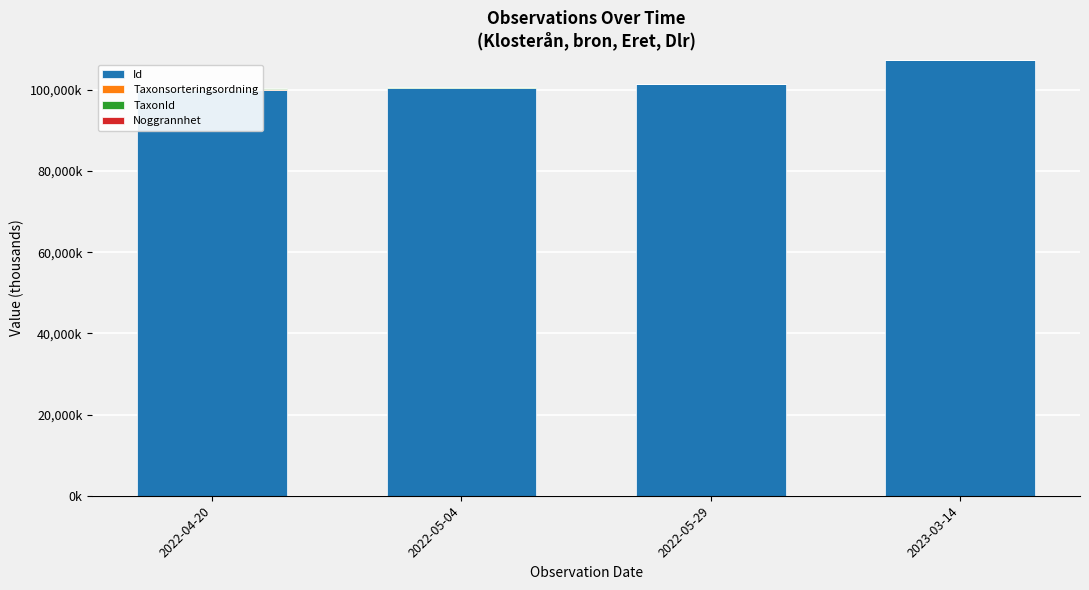

List the series in order of their peak value, lowest first.

Noggrannhet, Taxonsorteringsordning, TaxonId, Id